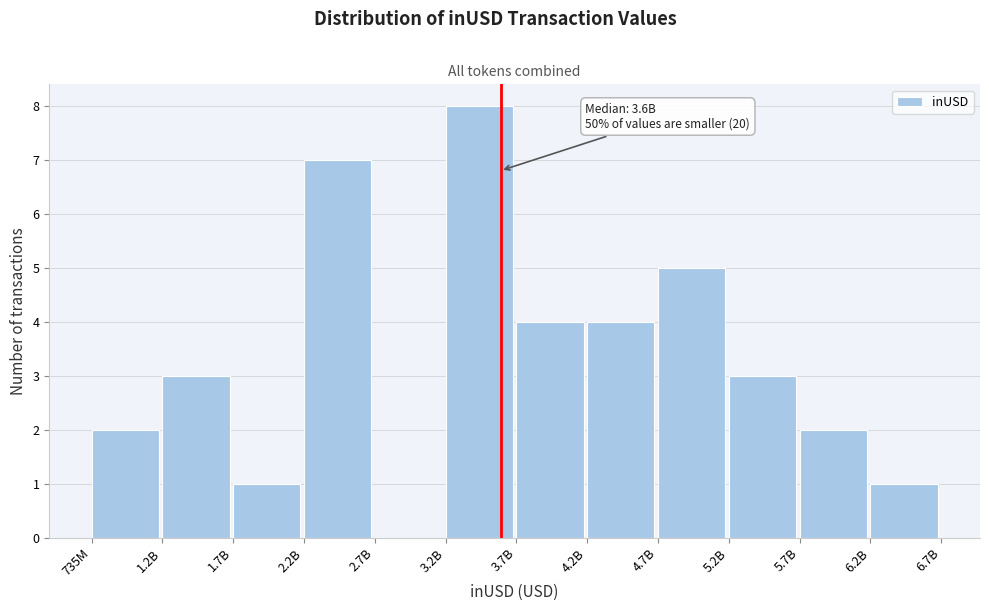

Reading left to right, transcribe all the data shown in this chart.

735M=2	1.2B=3	1.7B=1	2.2B=7	2.7B=0	3.2B=8	3.7B=4	4.2B=4	4.7B=5	5.2B=3	5.7B=2	6.2B=1